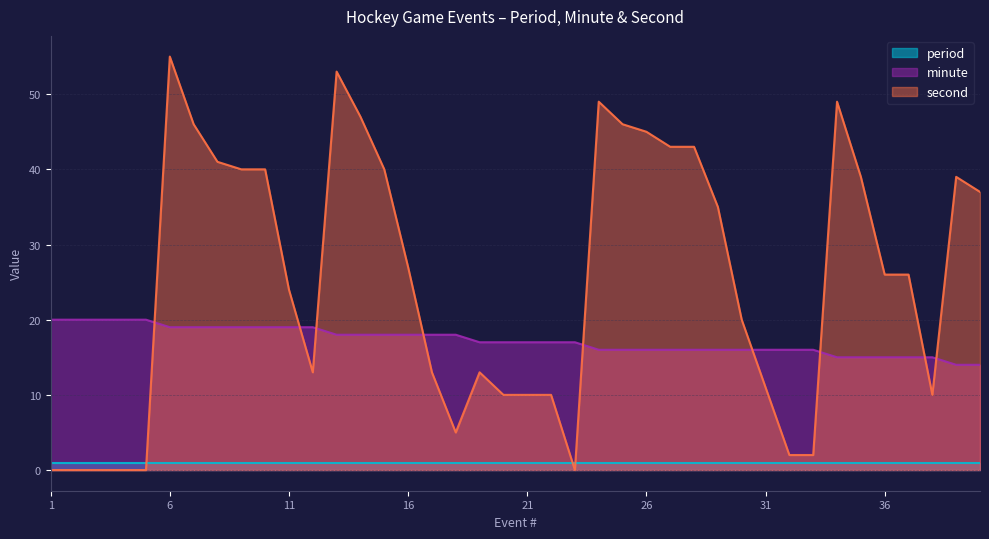

What is the approximate value of minute at 16?

18